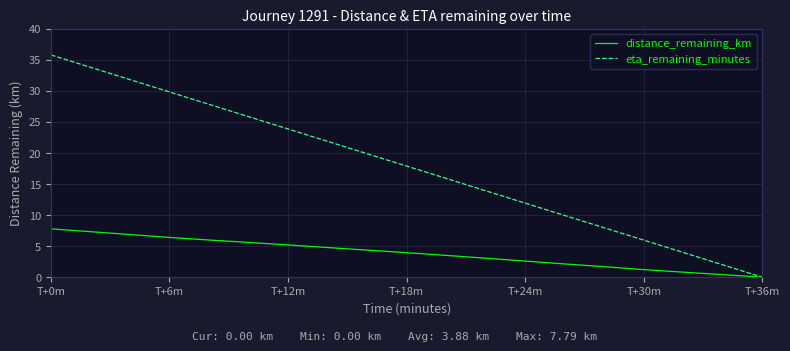

Reading left to right, extract all data points from this chart.

distance_remaining_km: 7.8	7.3	6.9	6.4	6.0	5.6	5.2	4.8	4.4	4.0	3.5	3.1	2.6	2.1	1.7	1.2	0.8	0.4	0.0
eta_remaining_minutes: 35.8	33.8	31.8	29.8	27.8	25.9	23.9	21.9	19.9	17.9	15.9	13.9	11.9	9.9	8.0	6.0	4.0	2.0	0.0